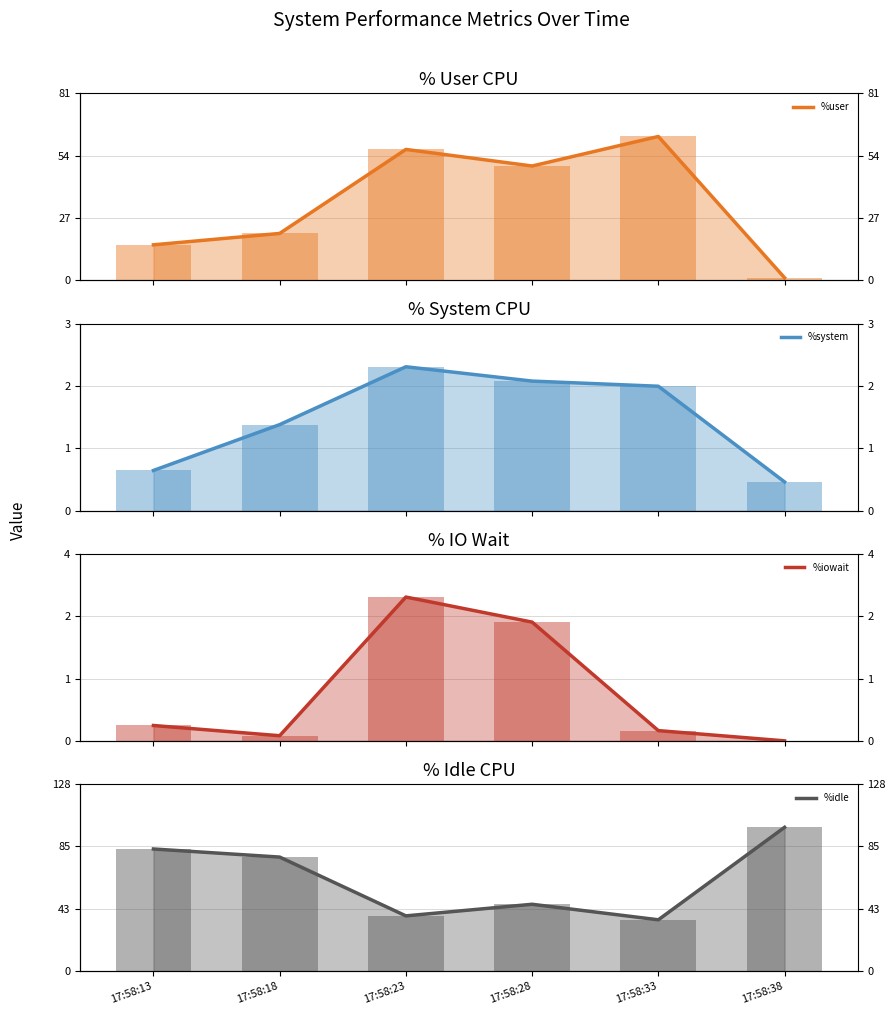

Which category has the highest value in the tps series?

17:58:23